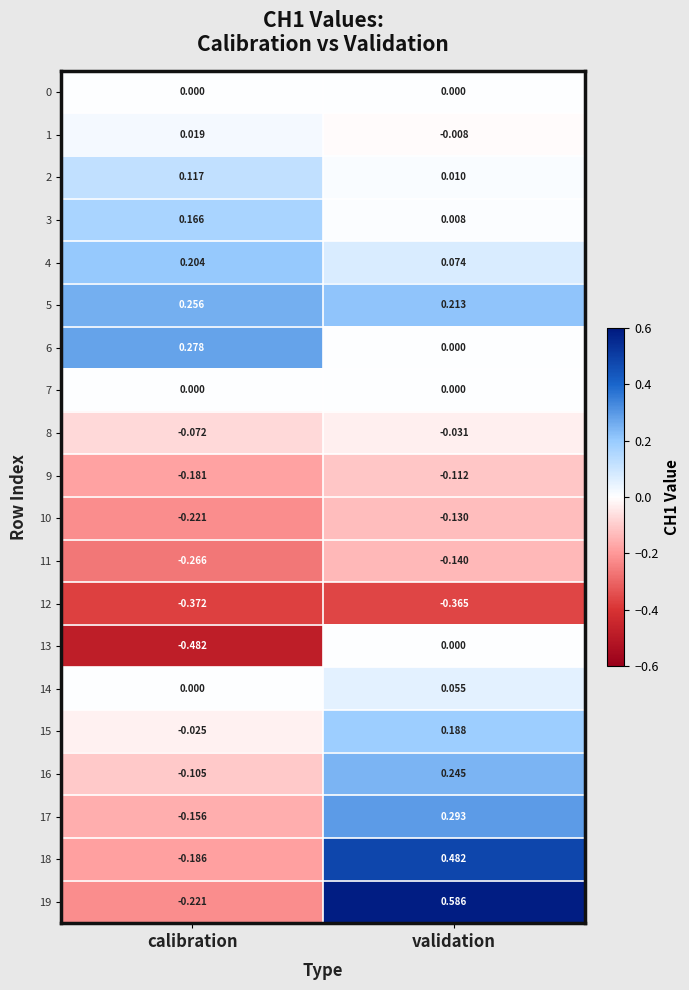

How many values in 16 are above zero?

1